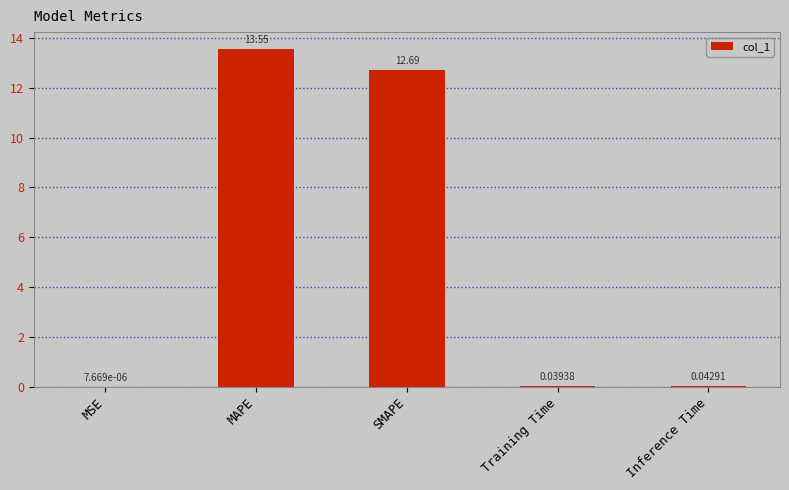

The chart shows a value of 18.2 at MAPE. True or false?

False